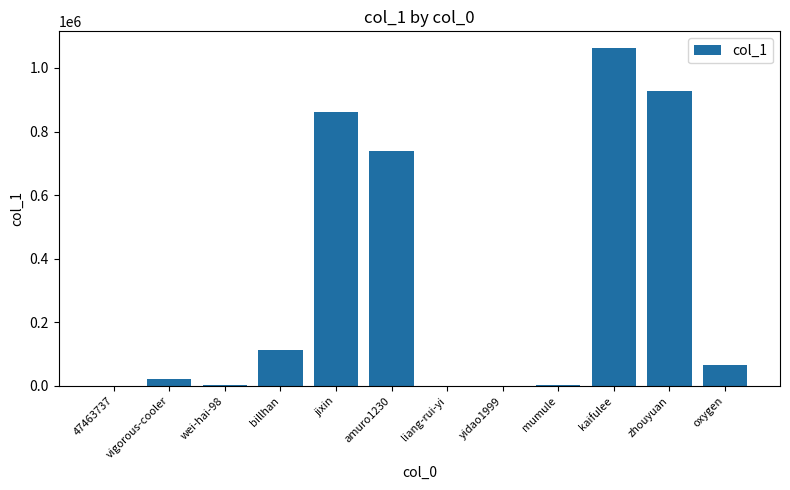

Between billhan and kaifulee, which is larger?

kaifulee